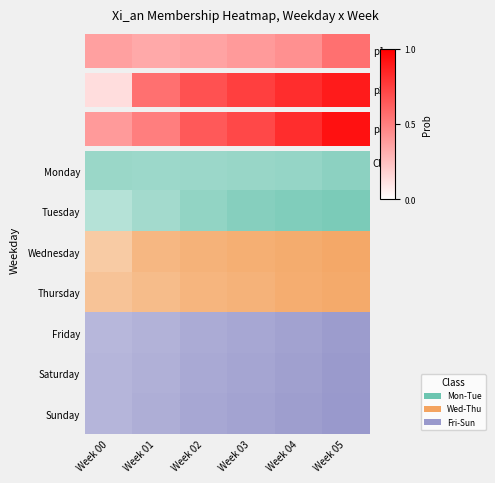

True or false: the data shows 1.0 at Week 02.

False